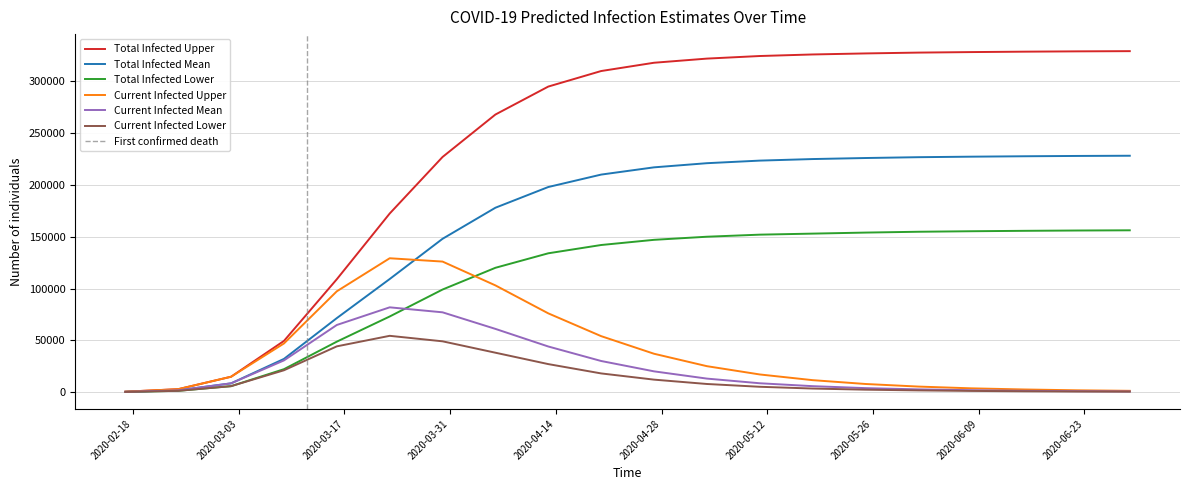

What is the total value across all series at 2020-04-20?

764000